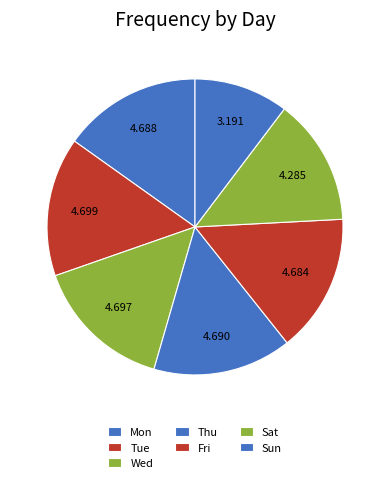

What is the largest slice in the pie chart?

Tue